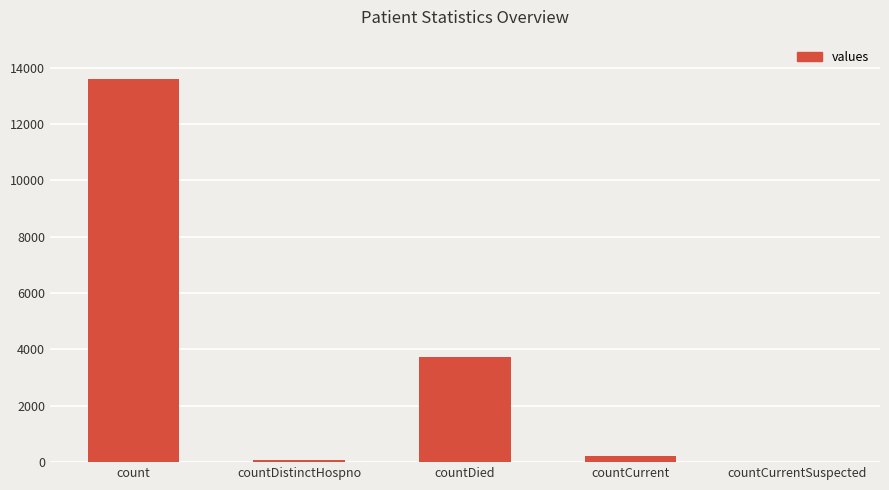

Is it true that the value at countCurrentSuspected is 0?

True